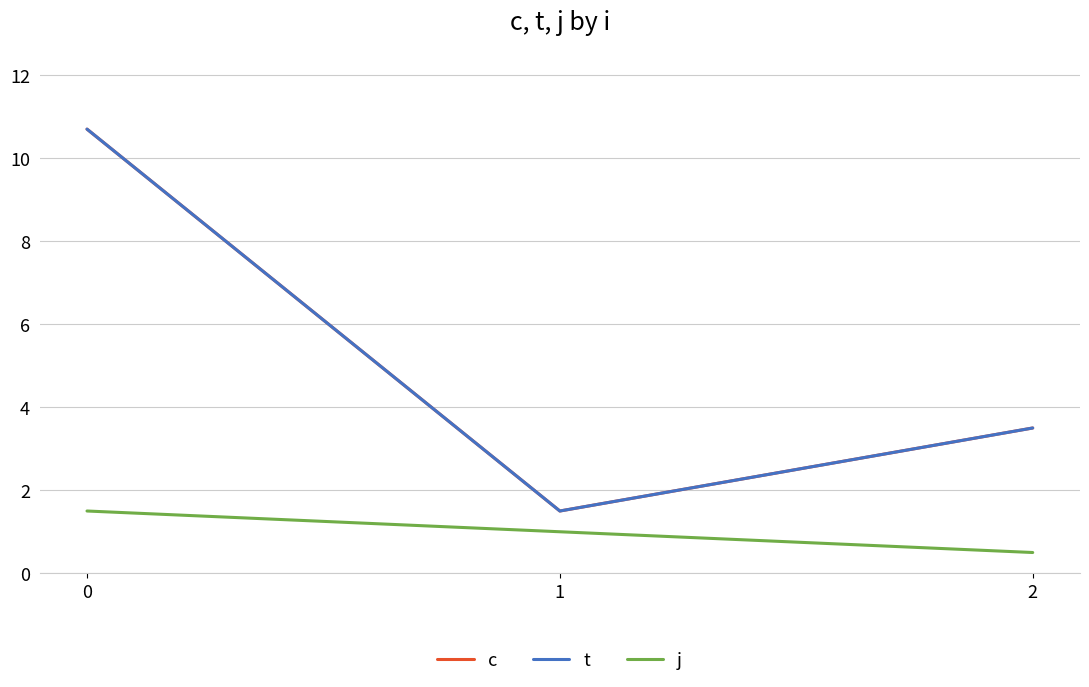

Is this an area chart (filled region under the line)?

No